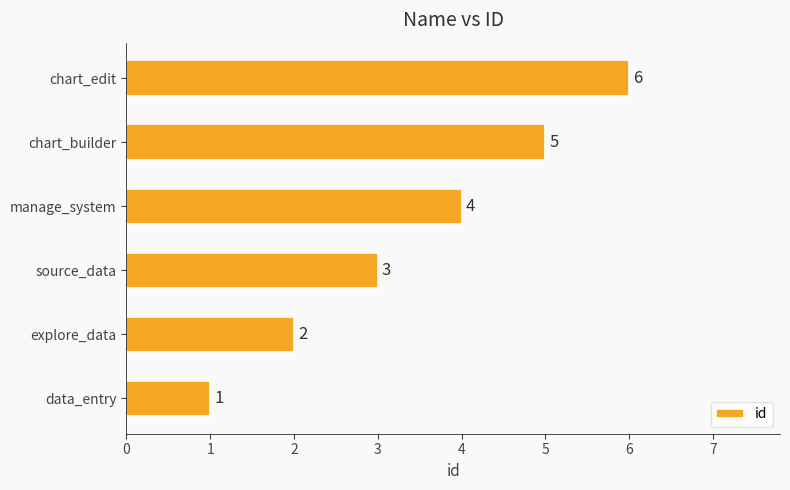

Count the values in the range 2 to 5.

4